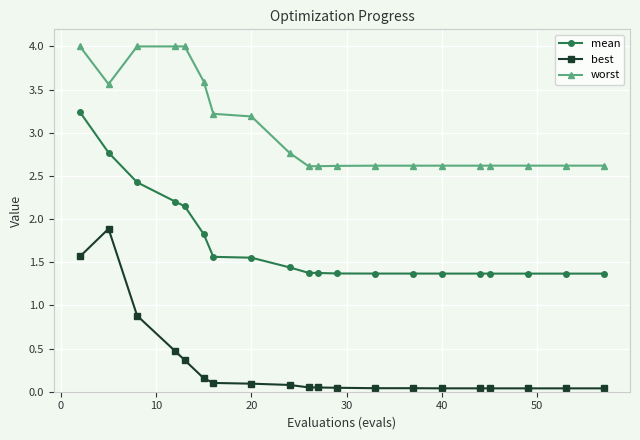

What is the maximum value shown in the chart?

4.0